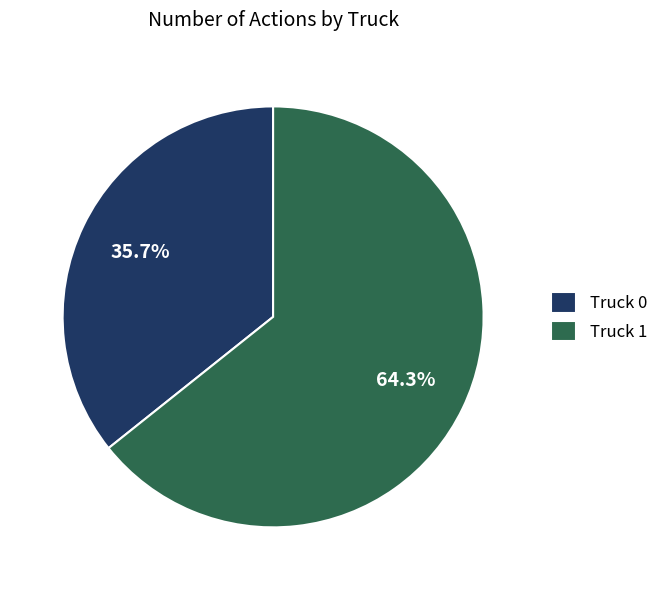

To the nearest percent, what portion does Truck 0 represent?

36%